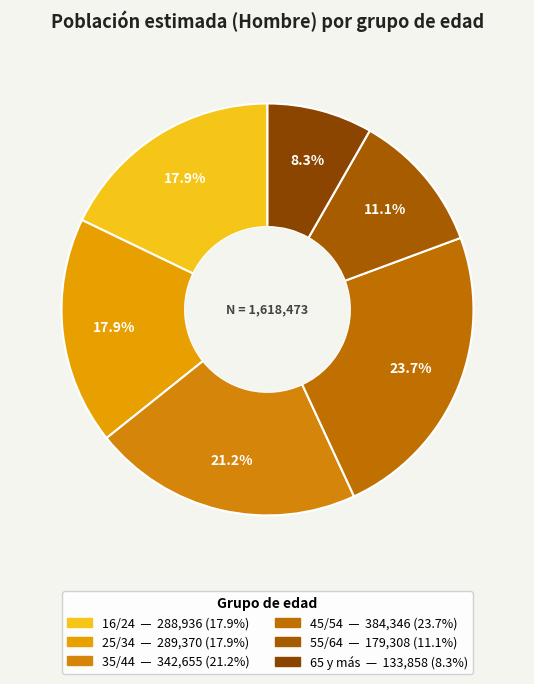

Count the number of slices in the pie.

6